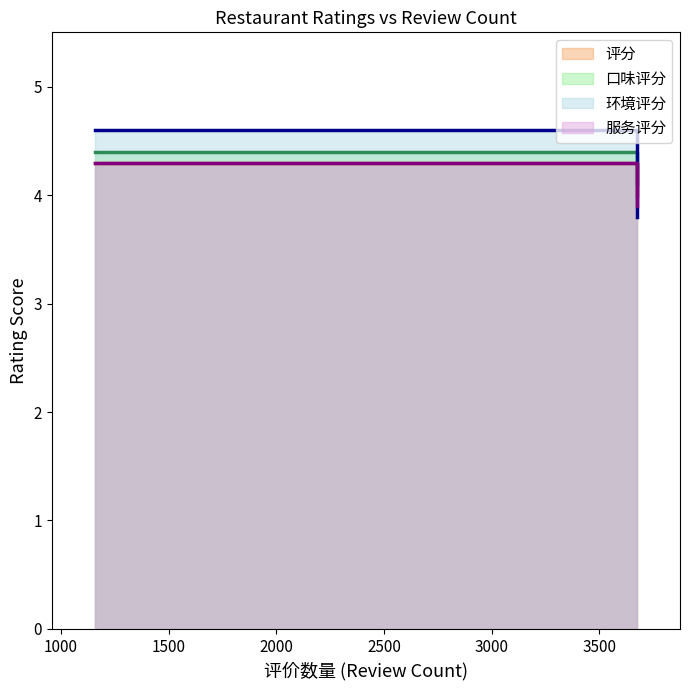

What is the difference between the 口味评分 values at 顺德了能馆(虎门店) and 永利饭店(新塘一路店)?

0.3